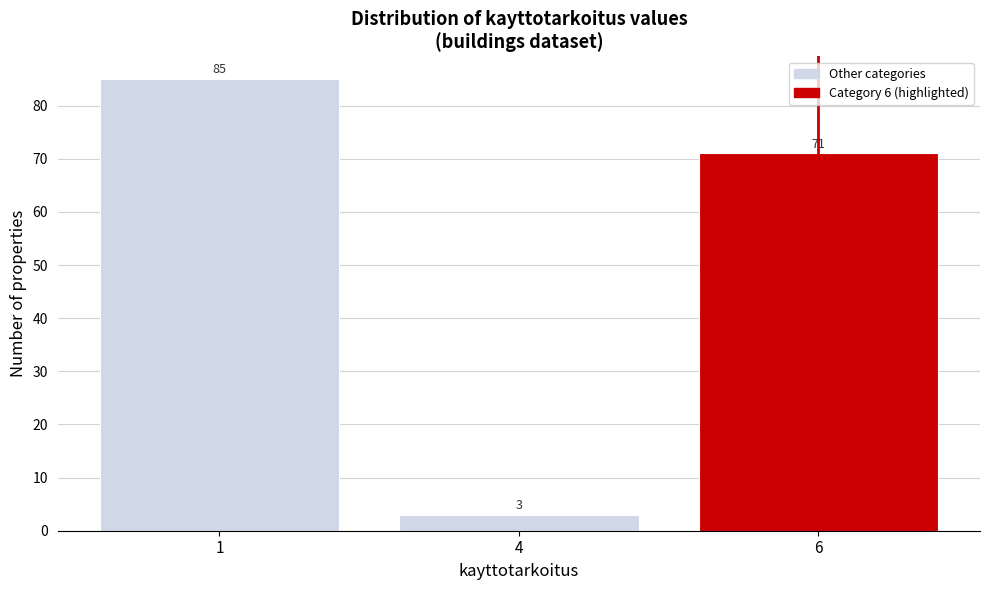

Reading right to left, transcribe all the data shown in this chart.

71	3	85